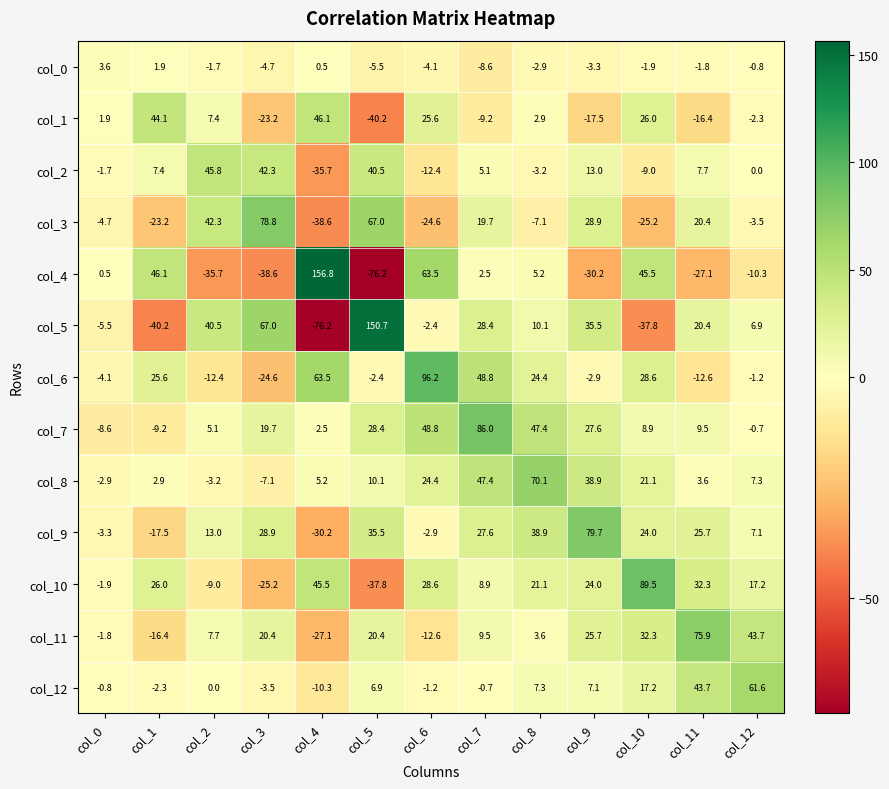

How many data points in col_0 are above -1?

4